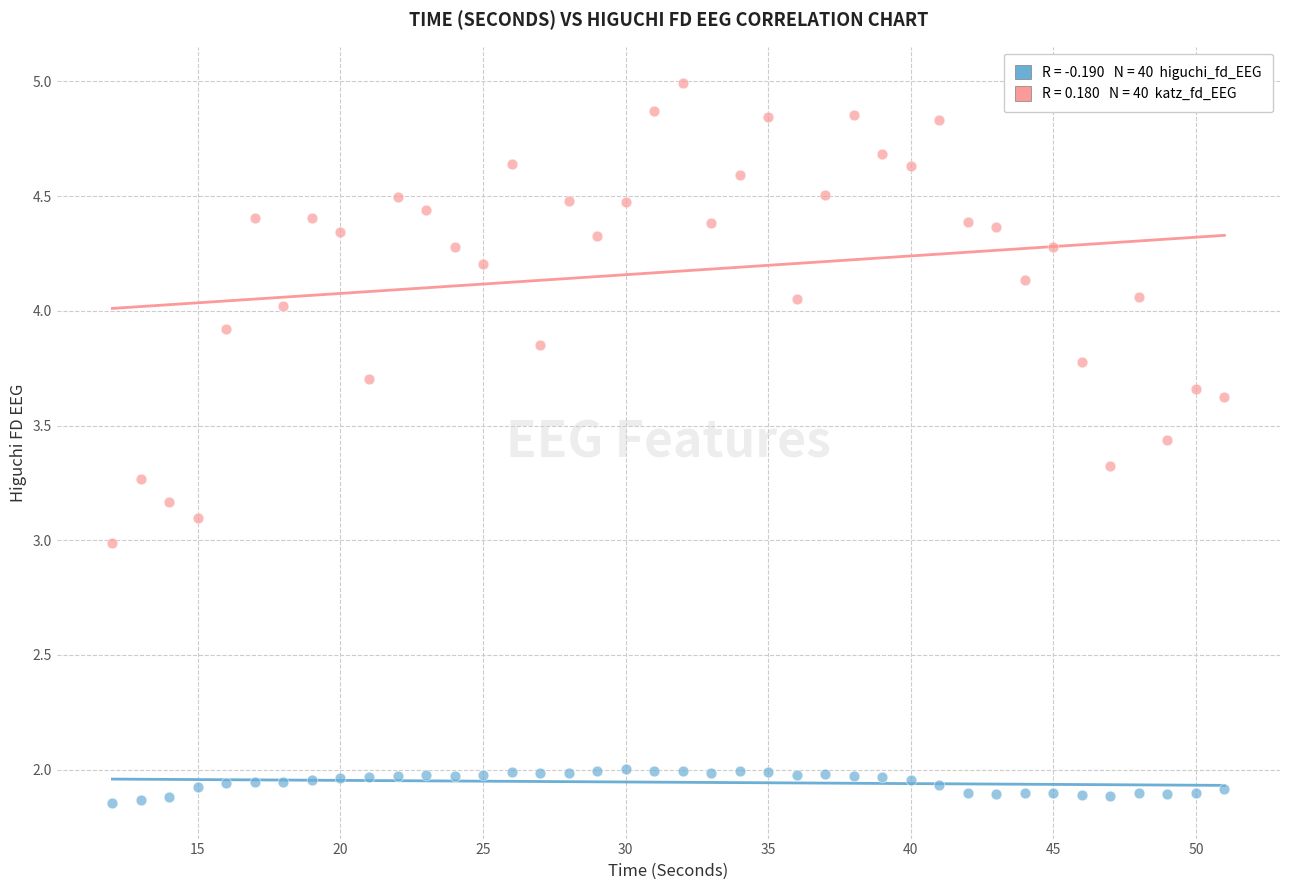

Across all data points, what is the range of X values (max minus min)?

39.0